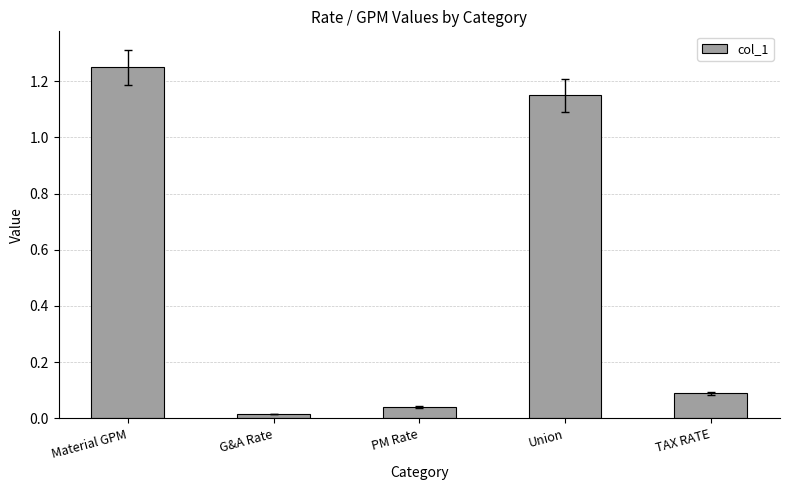

What is the label of the 4th bar from the right?

G&A Rate